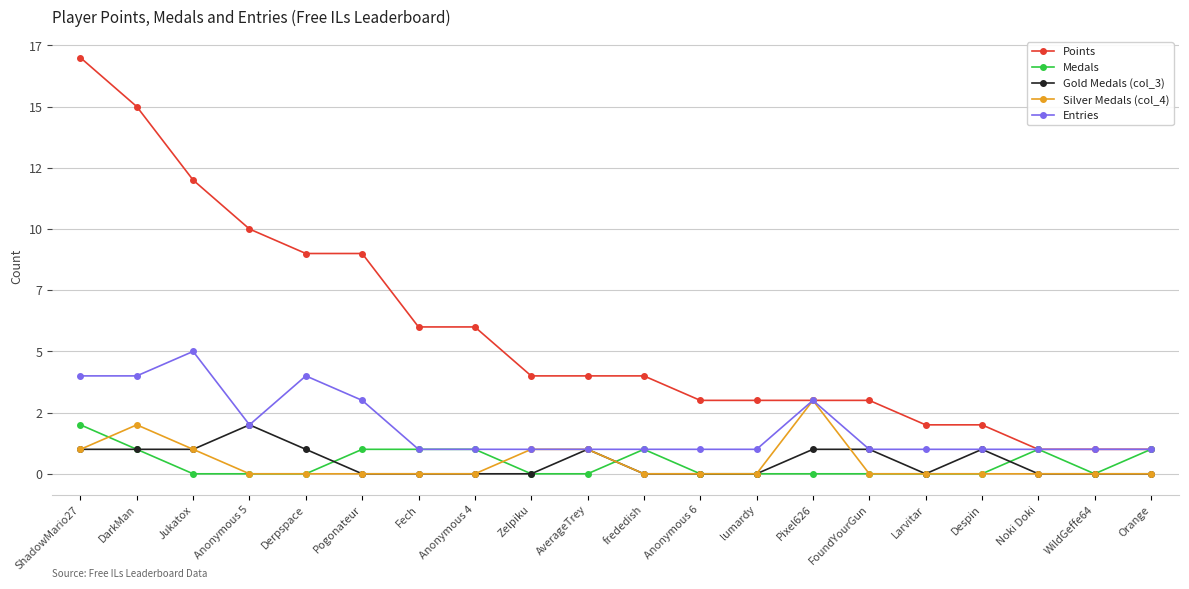

What is the highest value of the Points series?

17